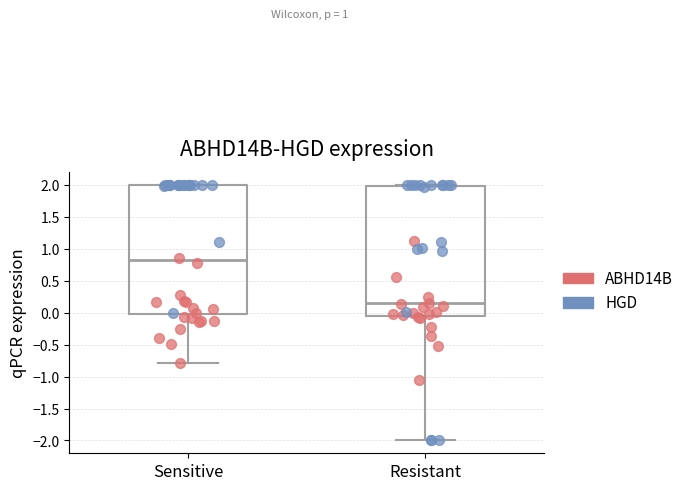

Which box's median line is the lowest?

Resistant